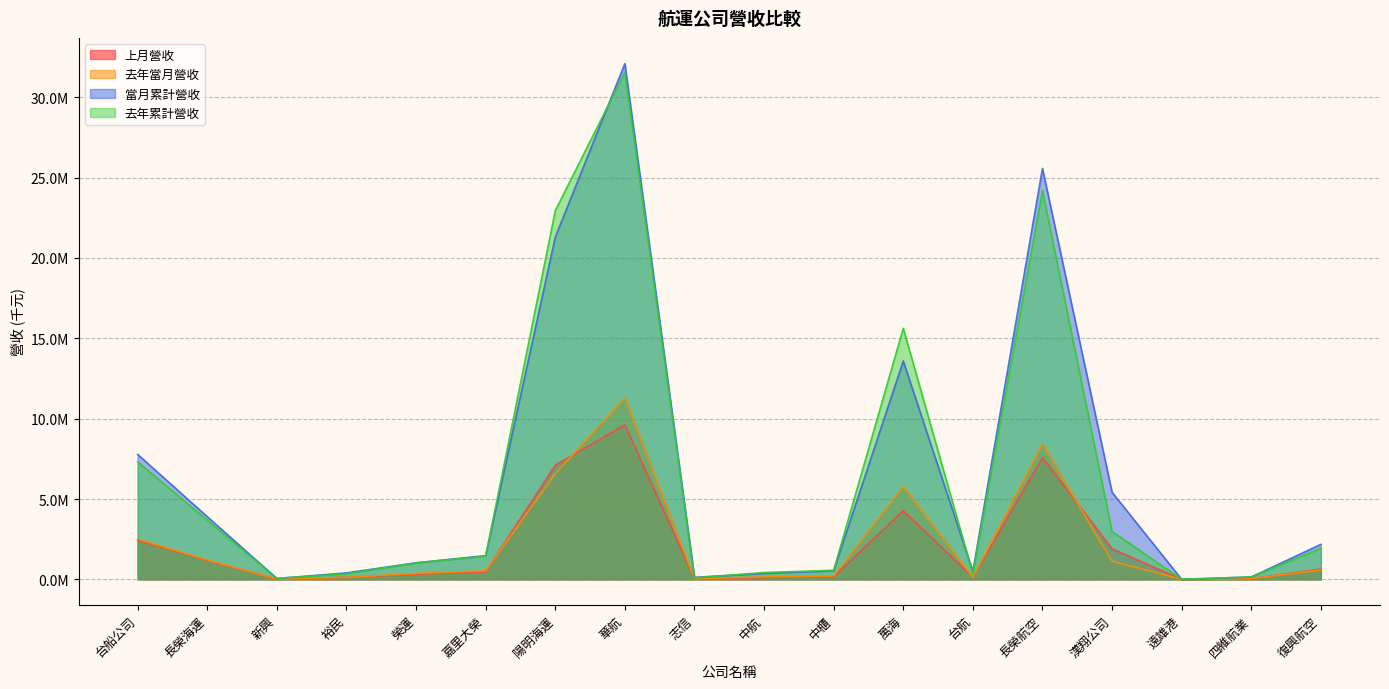

Does the chart have visible grid lines?

Yes